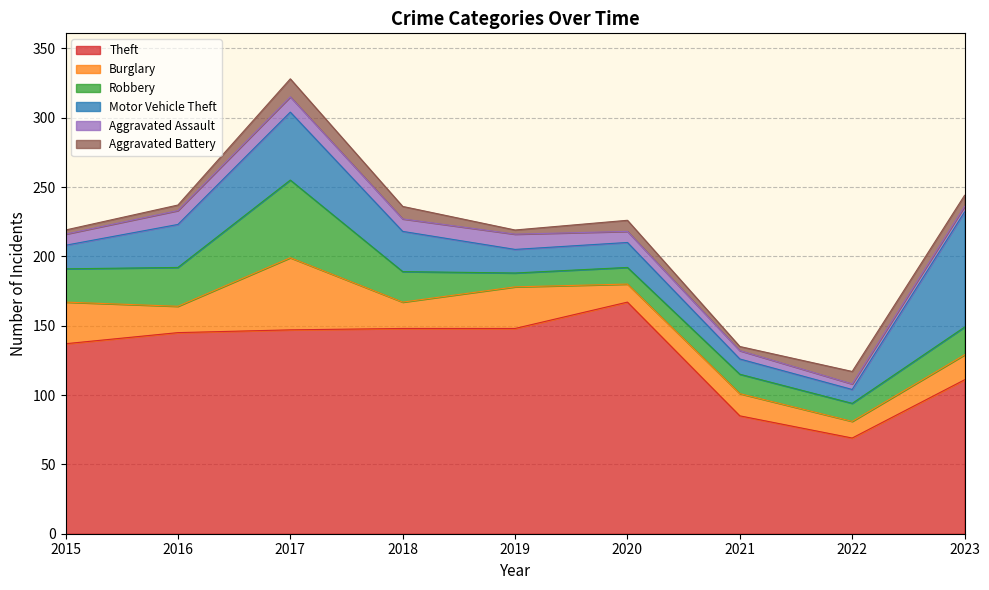

What value does the Motor Vehicle Theft series have at 2022, to the nearest 10?

10